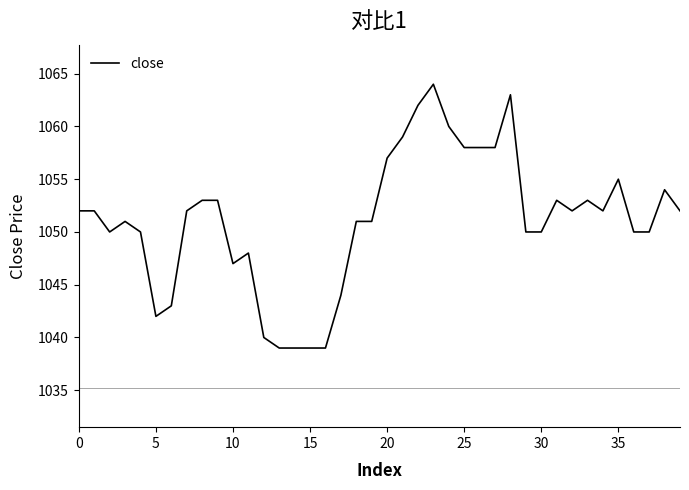

What is the difference between the maximum and minimum values?

25